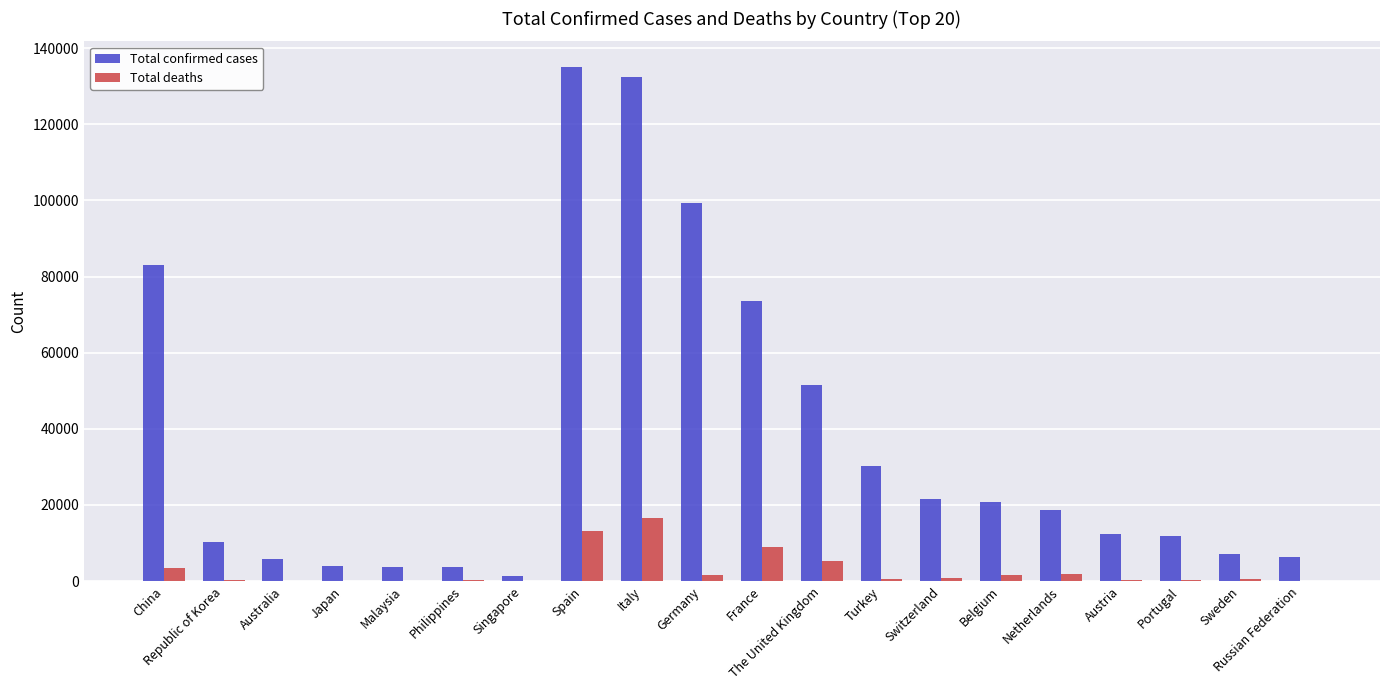

True or false: Total confirmed cases has a value of 27413 at Netherlands.

False